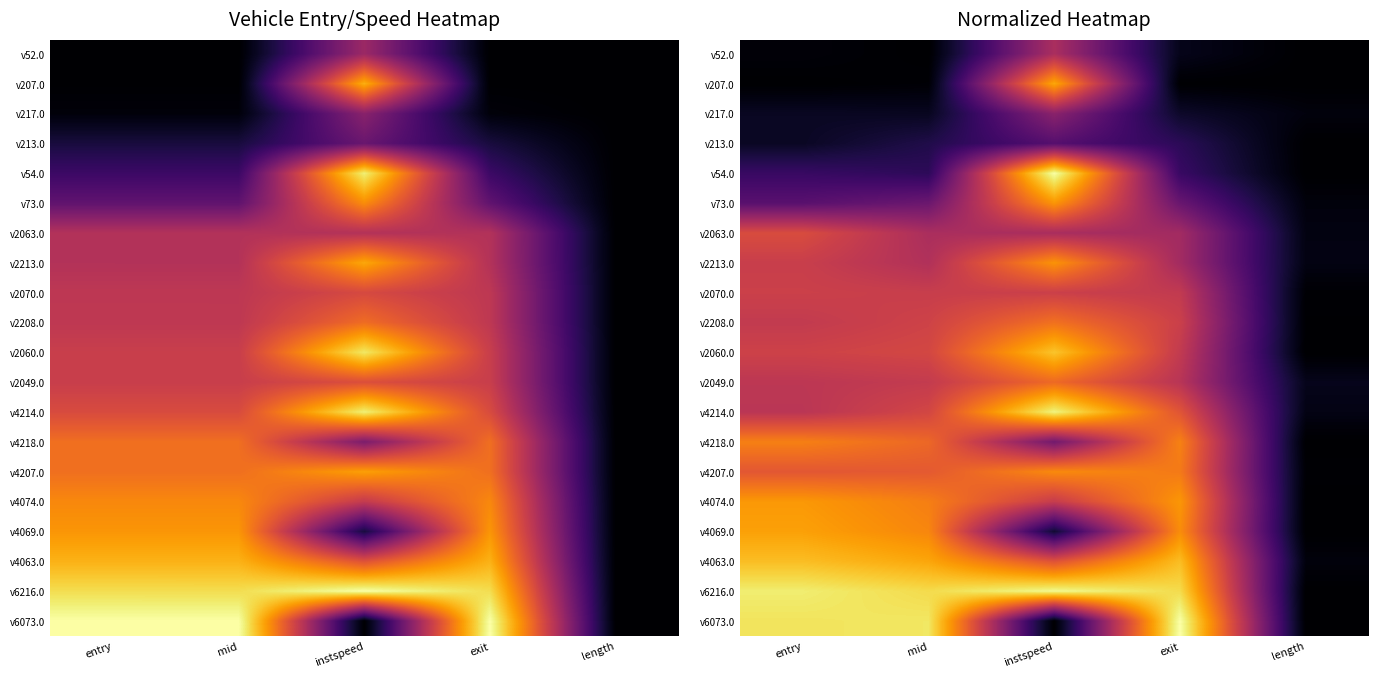

What is the difference between the v2208.0 values at instspeed and length?

0.7